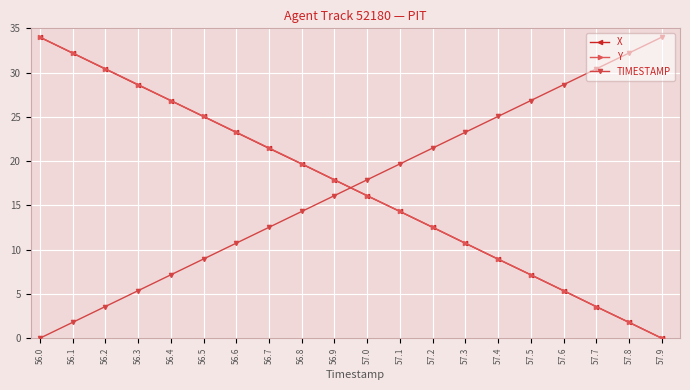

True or false: Y has more than 2 interior local peaks.

False